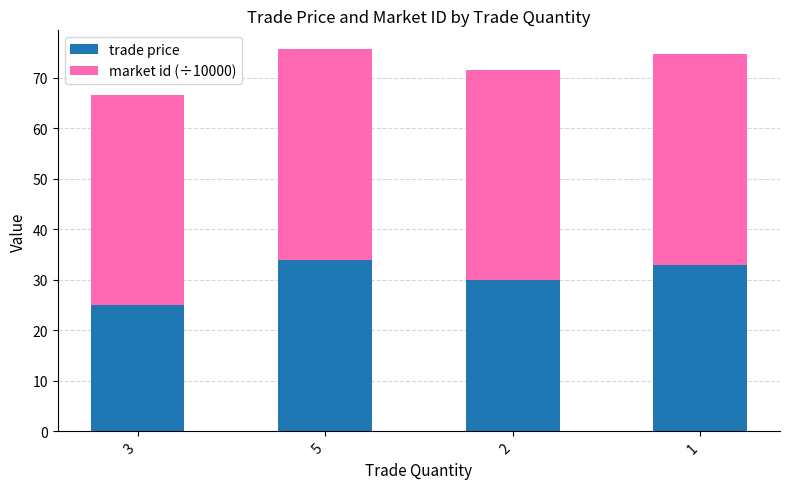

What value does the trade price series have at 5?

34.0